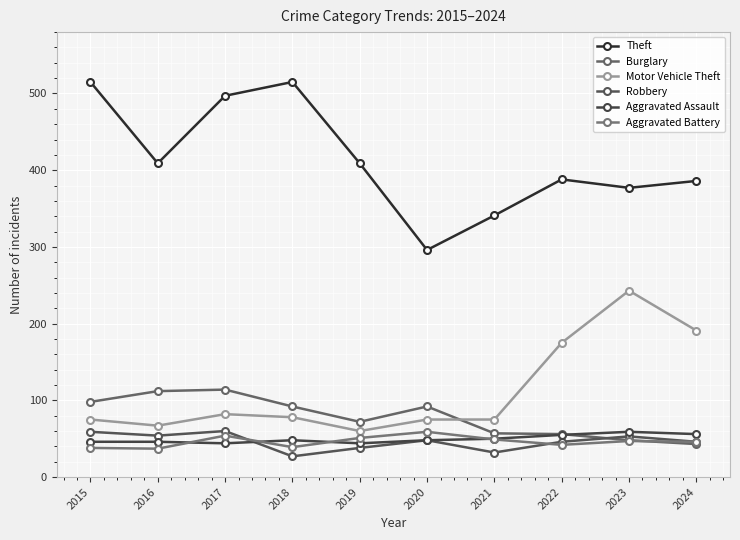

True or false: Burglary and Motor Vehicle Theft cross at least once.

True